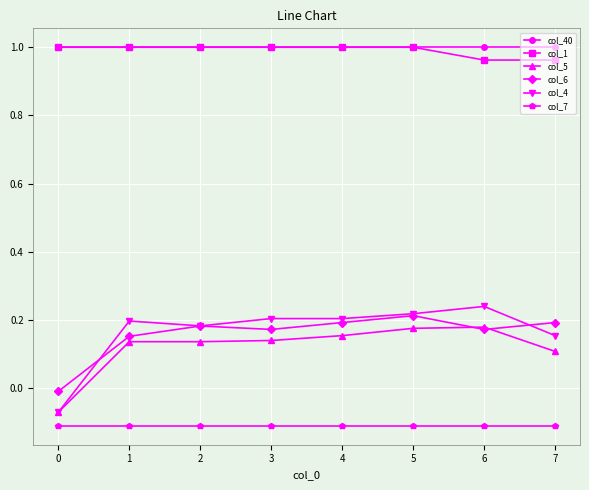

What is the total value across all series at 2?

2.4